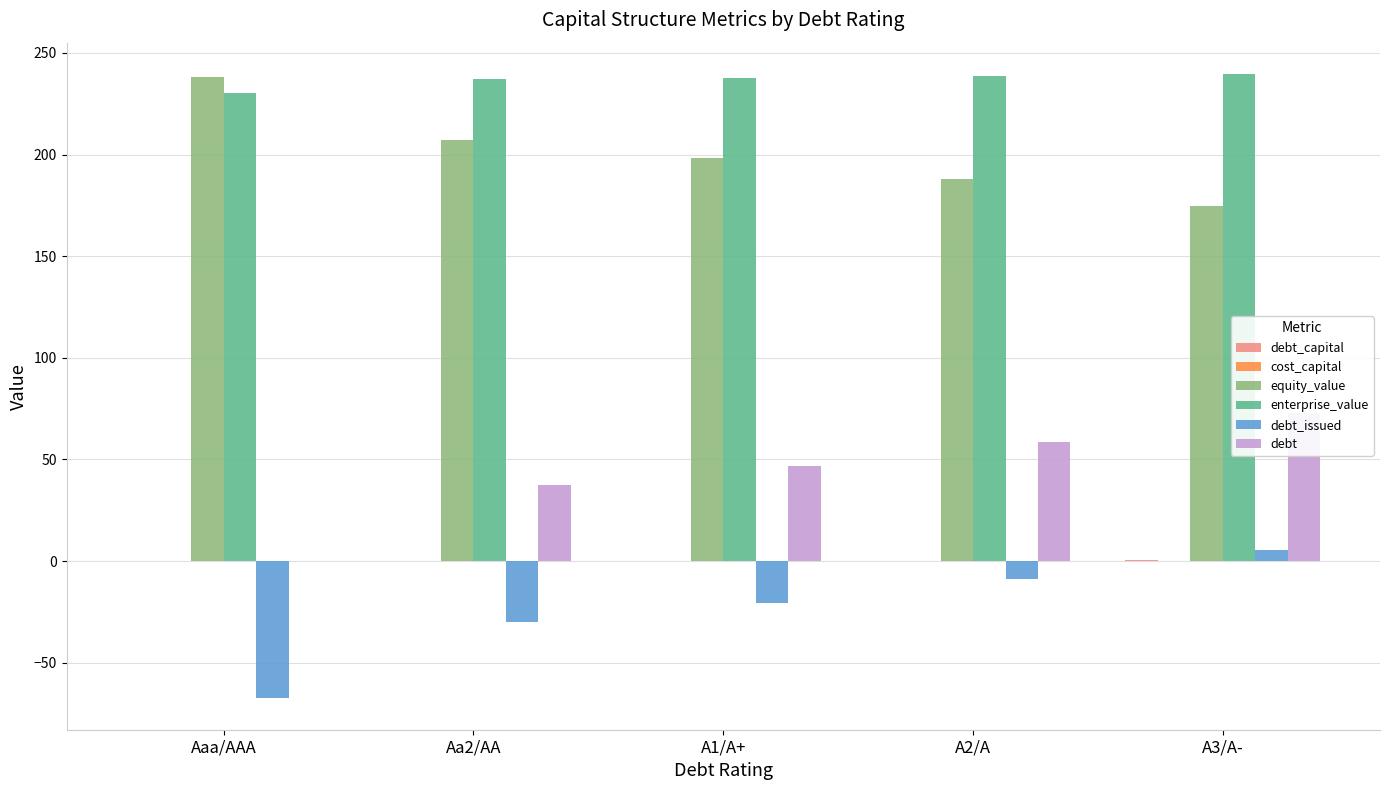

Reading left to right, transcribe all the data shown in this chart.

debt_capital: Aaa/AAA=0.0	Aa2/AA=0.2	A1/A+=0.2	A2/A=0.2	A3/A-=0.3
cost_capital: Aaa/AAA=0.1	Aa2/AA=0.1	A1/A+=0.1	A2/A=0.1	A3/A-=0.1
equity_value: Aaa/AAA=238.0	Aa2/AA=207.4	A1/A+=198.4	A2/A=187.8	A3/A-=174.6
enterprise_value: Aaa/AAA=230.2	Aa2/AA=237.2	A1/A+=237.7	A2/A=238.8	A3/A-=239.7
debt_issued: Aaa/AAA=-67.6	Aa2/AA=-30.0	A1/A+=-20.6	A2/A=-8.8	A3/A-=5.2
debt: Aaa/AAA=0.0	Aa2/AA=37.6	A1/A+=47.0	A2/A=58.8	A3/A-=72.8